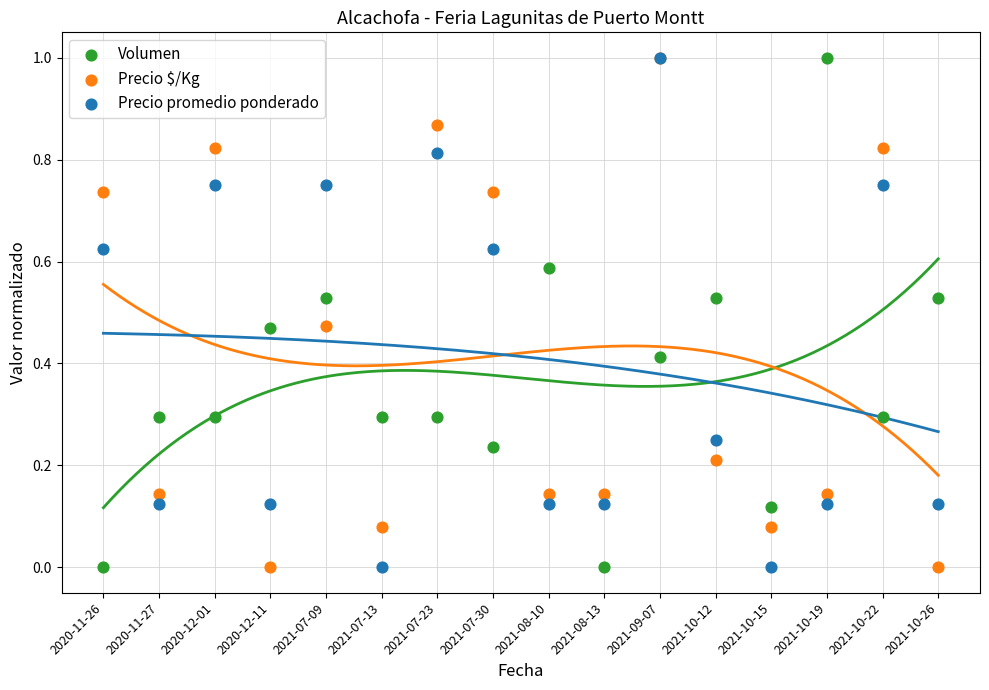

What are all the series names shown in the legend?

Volumen, Precio $/Kg, Precio promedio ponderado